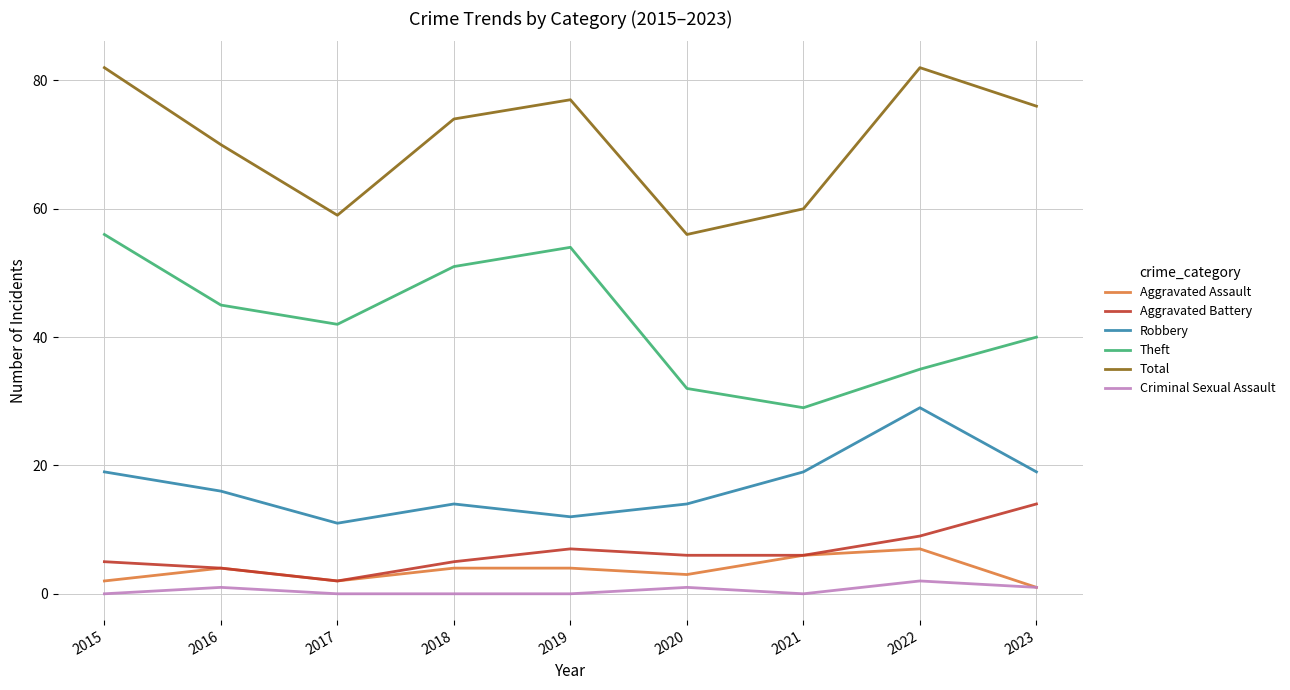

What is the lowest value of the Aggravated Assault series?

1